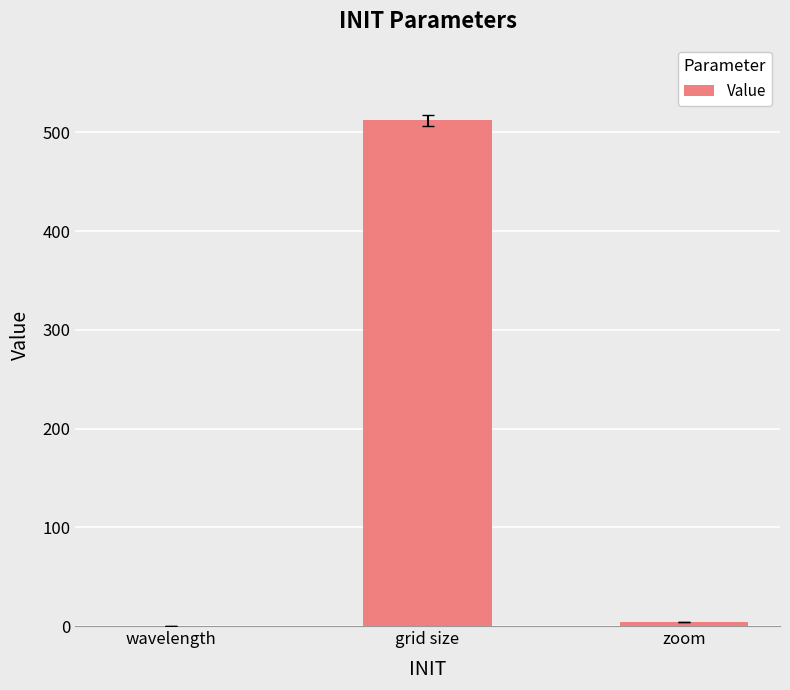

What is the greatest value displayed?

512.0